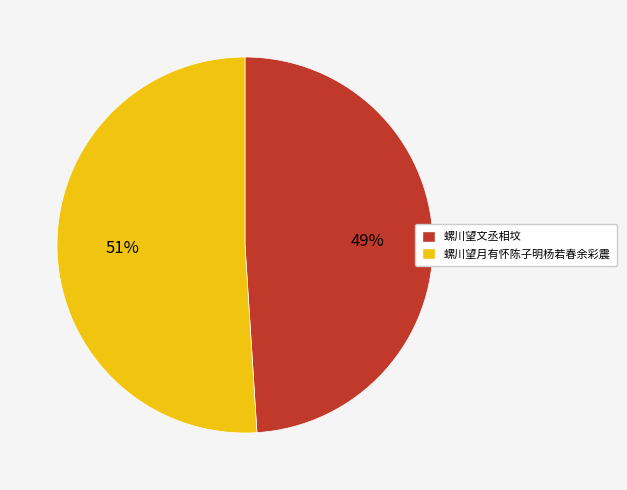

Which has a higher value, 螺川望文丞相坟 or 螺川望月有怀陈子明杨若春余彩震?

螺川望月有怀陈子明杨若春余彩震